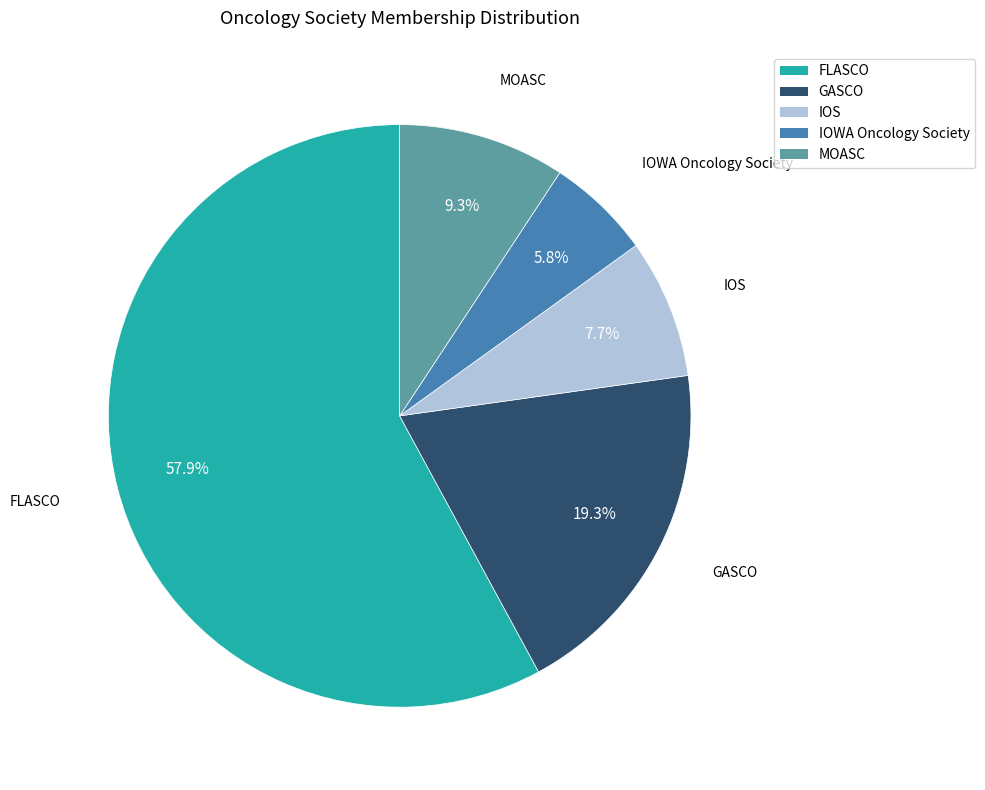

To the nearest percent, what is the difference between the GASCO and IOS slice percentages?

12%